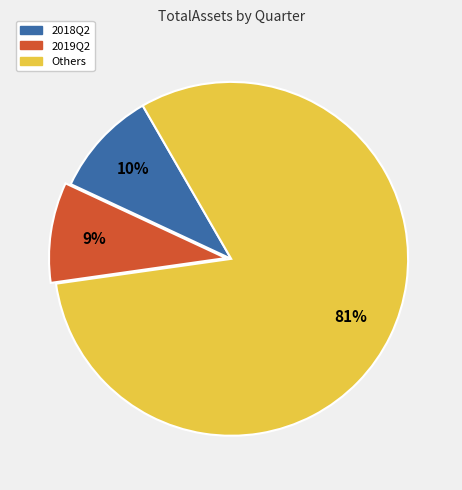

To the nearest percent, what is the difference between the largest and smallest slice percentages?

72%